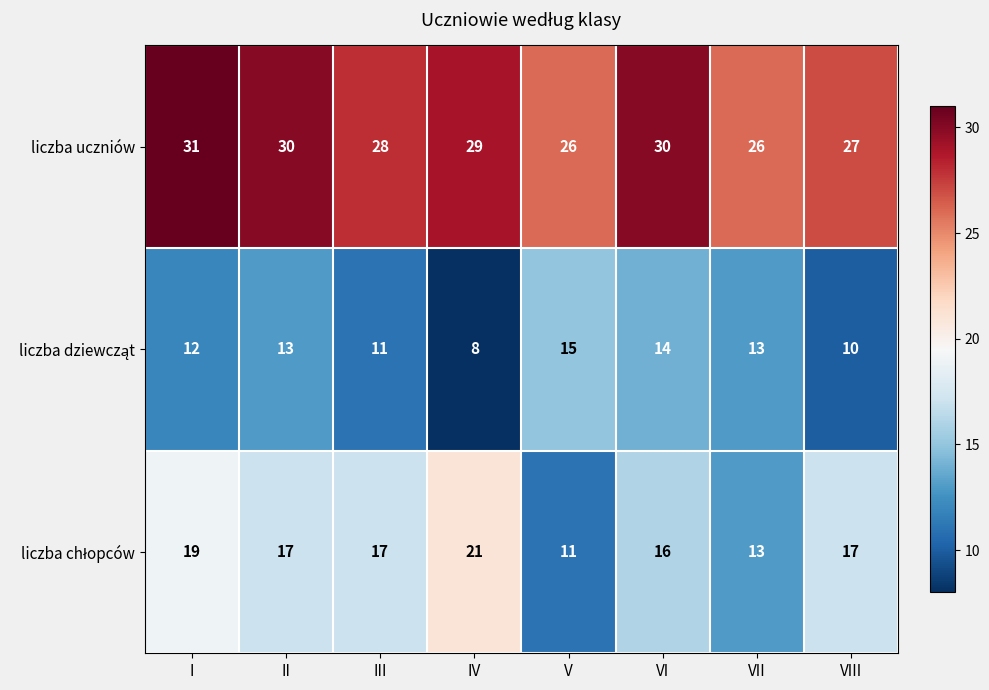

What is the smallest value displayed?

8